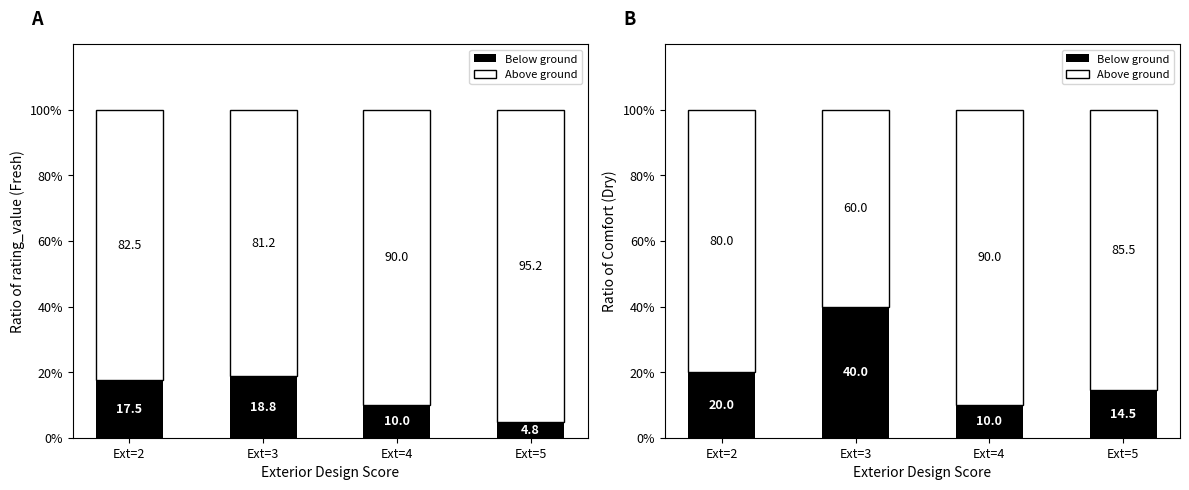

At which category does the chart reach its minimum across all series?

Ext=4